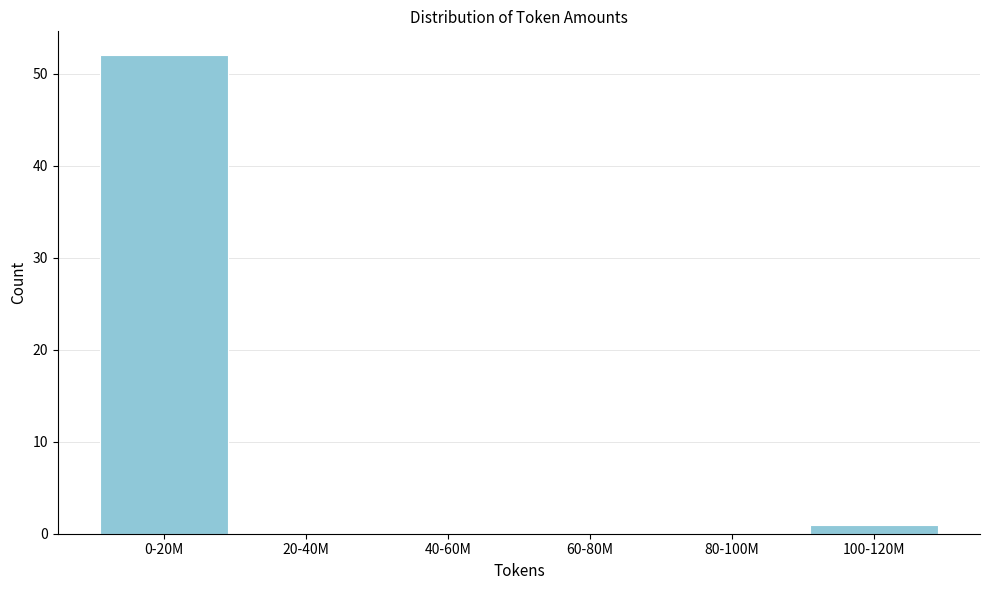

Reading right to left, list all the values displayed in this chart.

100-120M=1	80-100M=0	60-80M=0	40-60M=0	20-40M=0	0-20M=52